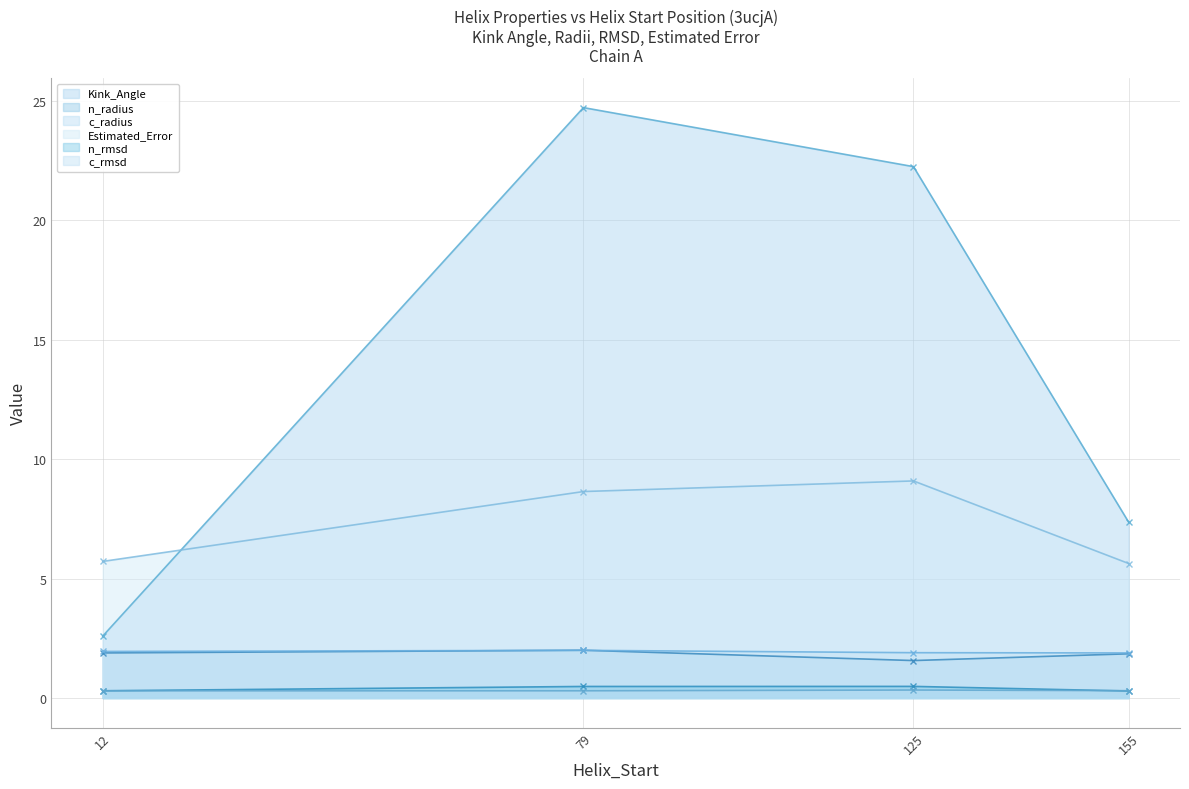

What is the average value of the c_rmsd series?

0.3